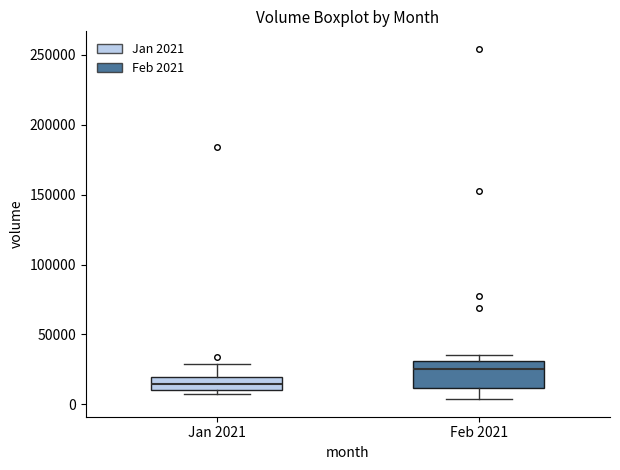

Reading left to right, read every box against the y-axis: the position of its median line, the range the box covers, and the ends of its whiskers. The values are not printed on the chart, so give them approximately, as read against the axis.

Jan 2021: median 15000, box 10000 to 20000, whiskers 10000 (just below the box's lower edge) to 30000
Feb 2021: median 25000, box 10000 to 30000, whiskers 5000 to 35000